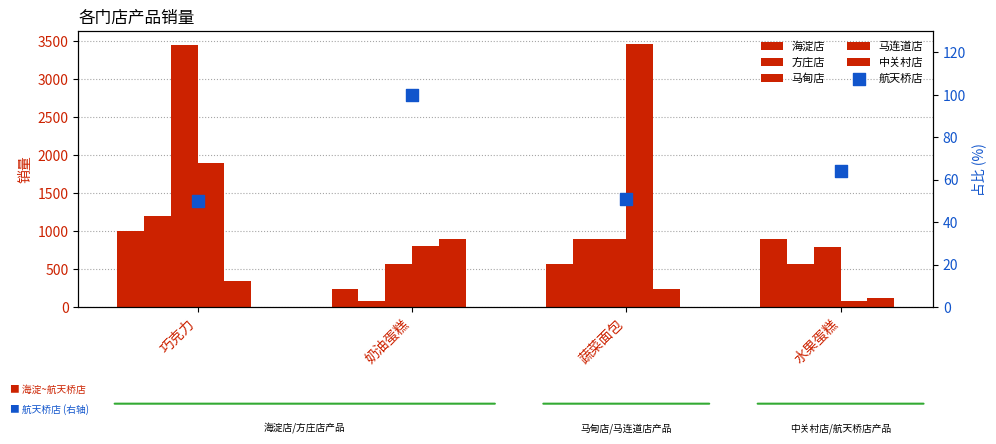

Which series has the largest total across all categories?

马连道店